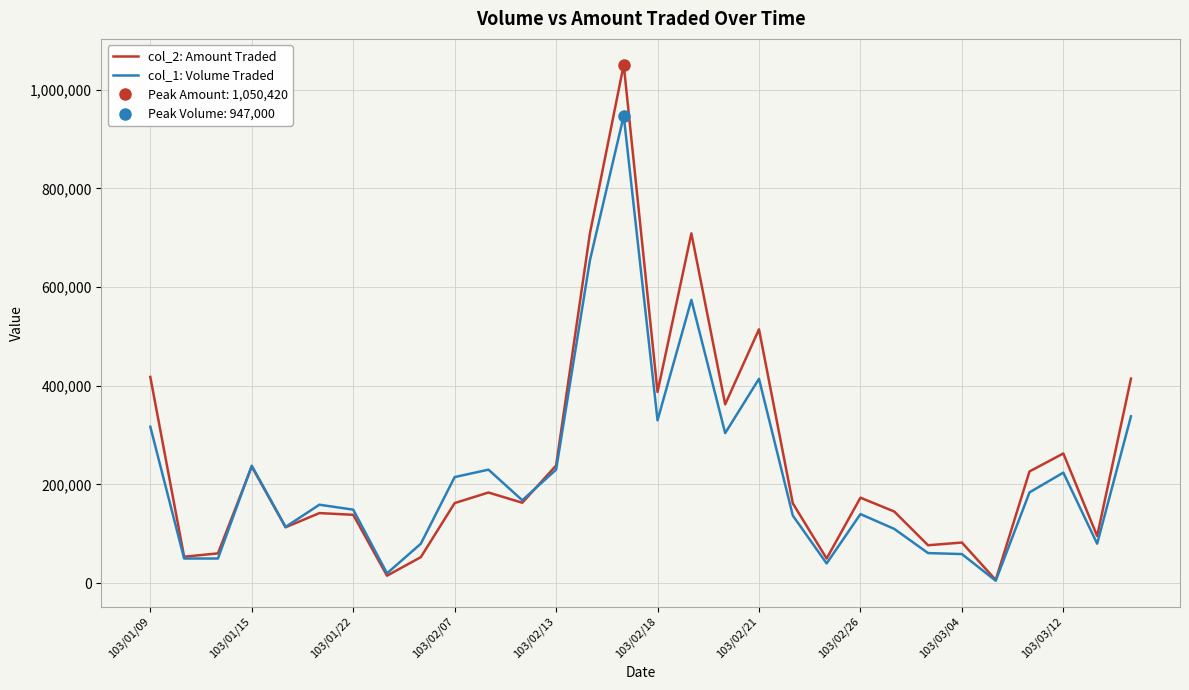

What is the minimum value shown in the chart?

5000